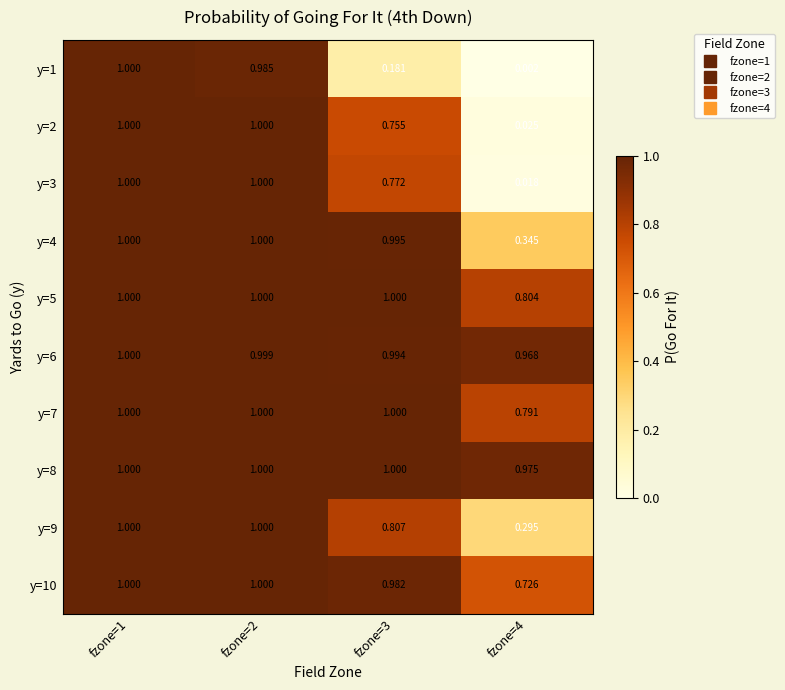

Is the value of y=3 at fzone=3 greater than the value of y=6 at fzone=4?

No